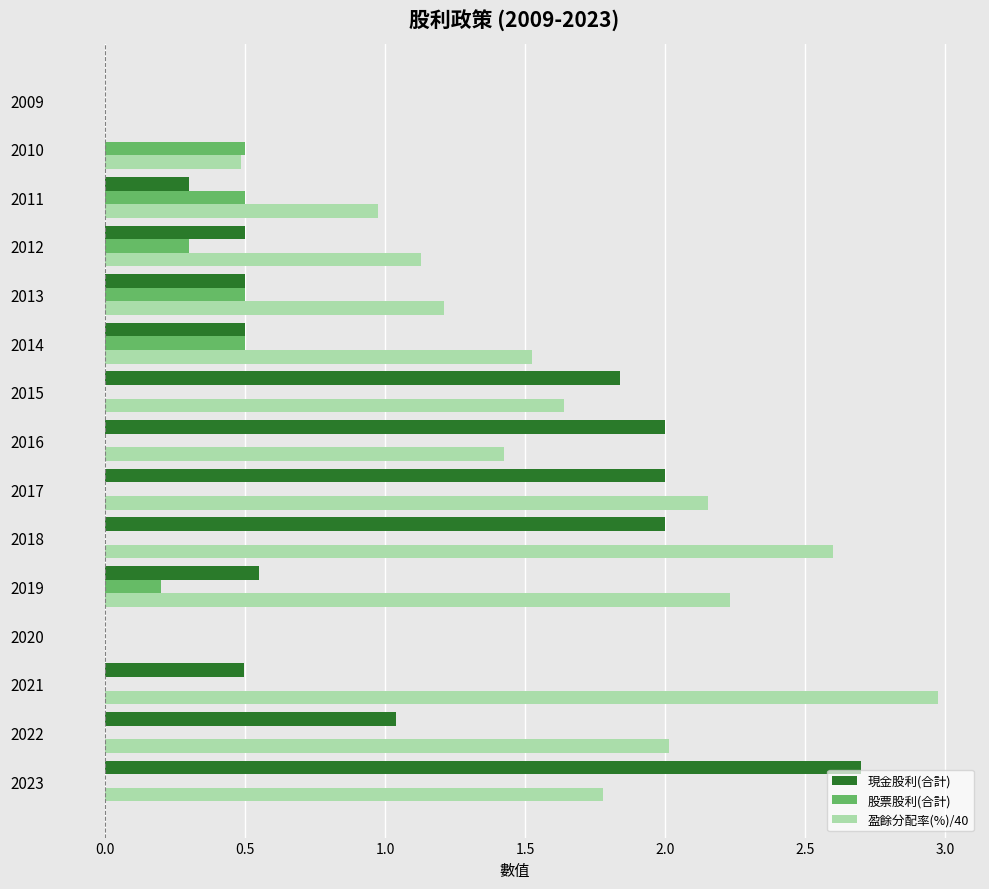

What are all the series names shown in the legend?

現金股利(合計), 股票股利(合計), 盈餘分配率(%)/40